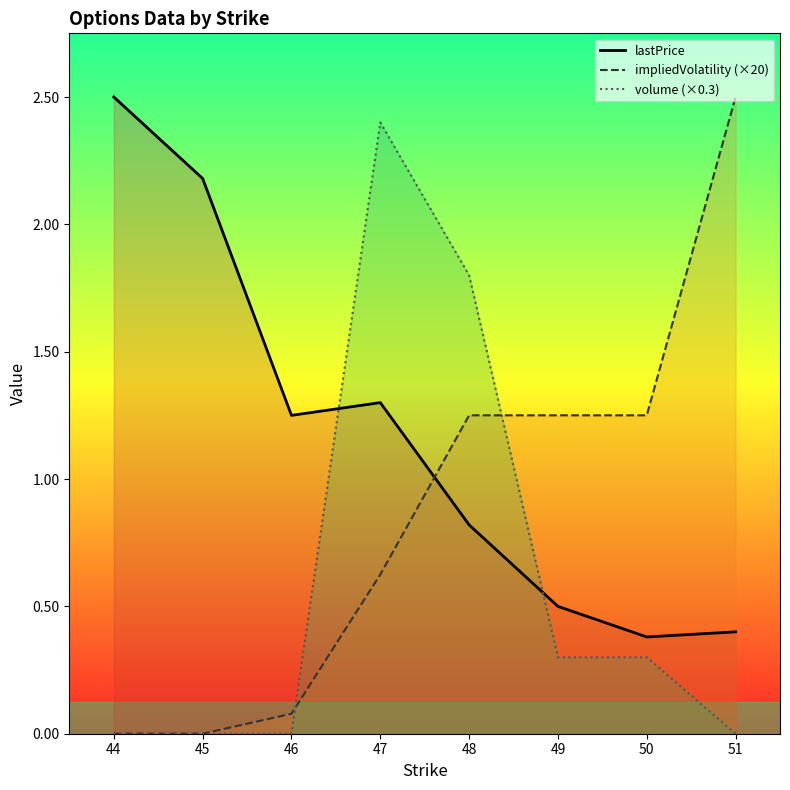

What is the difference between the maximum and second lowest values in the lastPrice series?

2.1